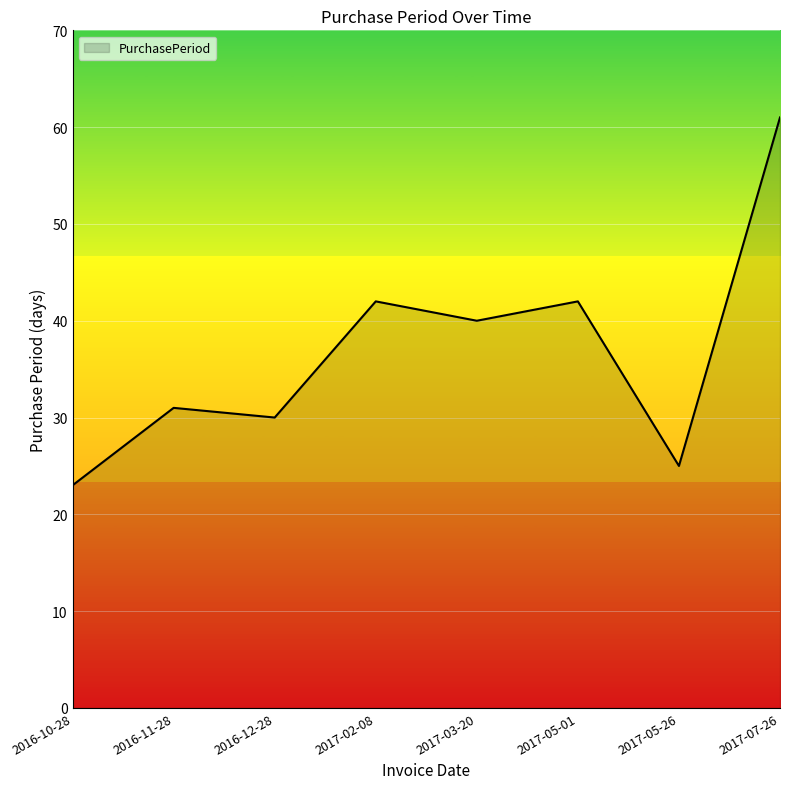

How many values are below 40?

4